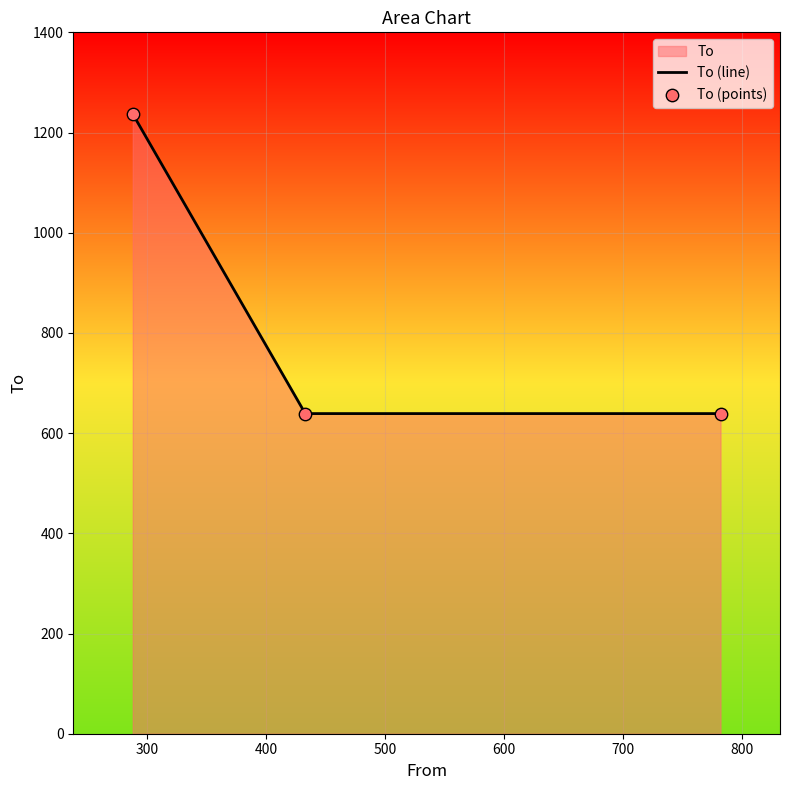

Which series contains the highest Y value?

To (line)